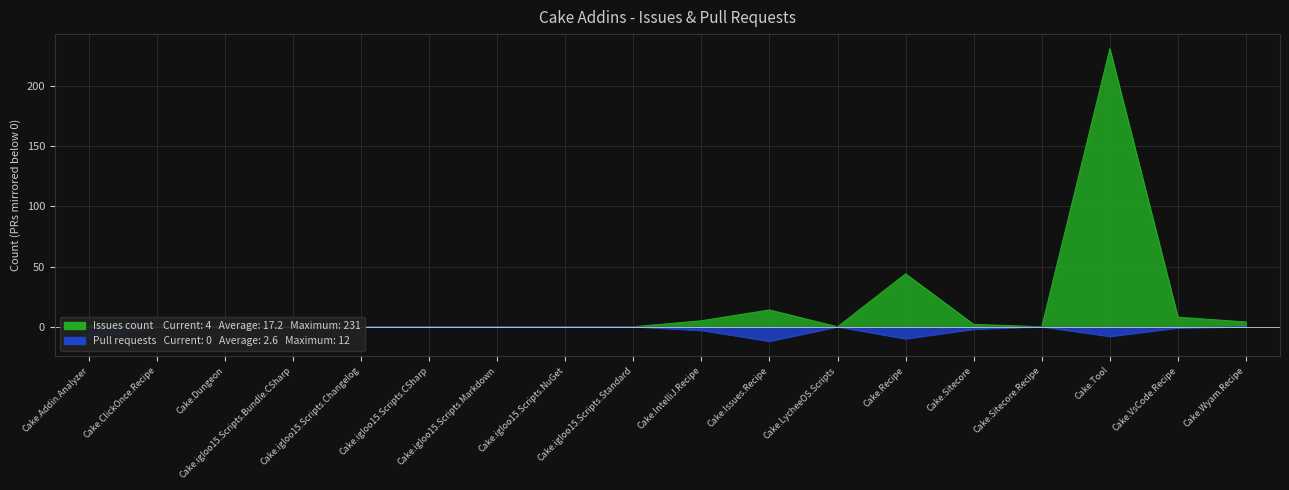

True or false: Pull requests count has a value of -4 at Cake.igloo15.Scripts.Changelog.

False